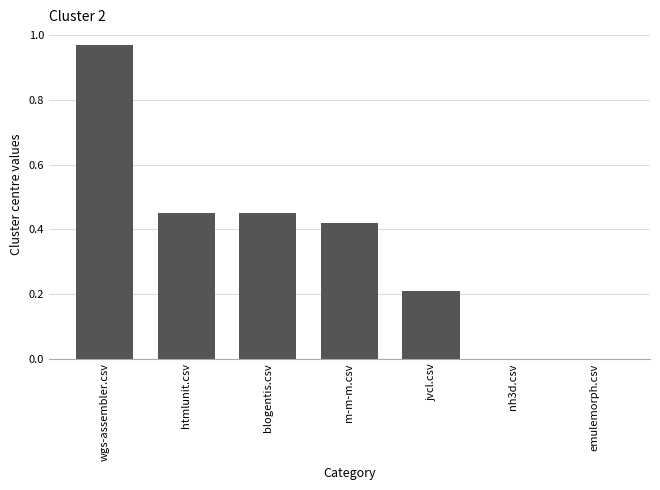

Which has a higher value, blogentis.csv or wgs-assembler.csv?

wgs-assembler.csv